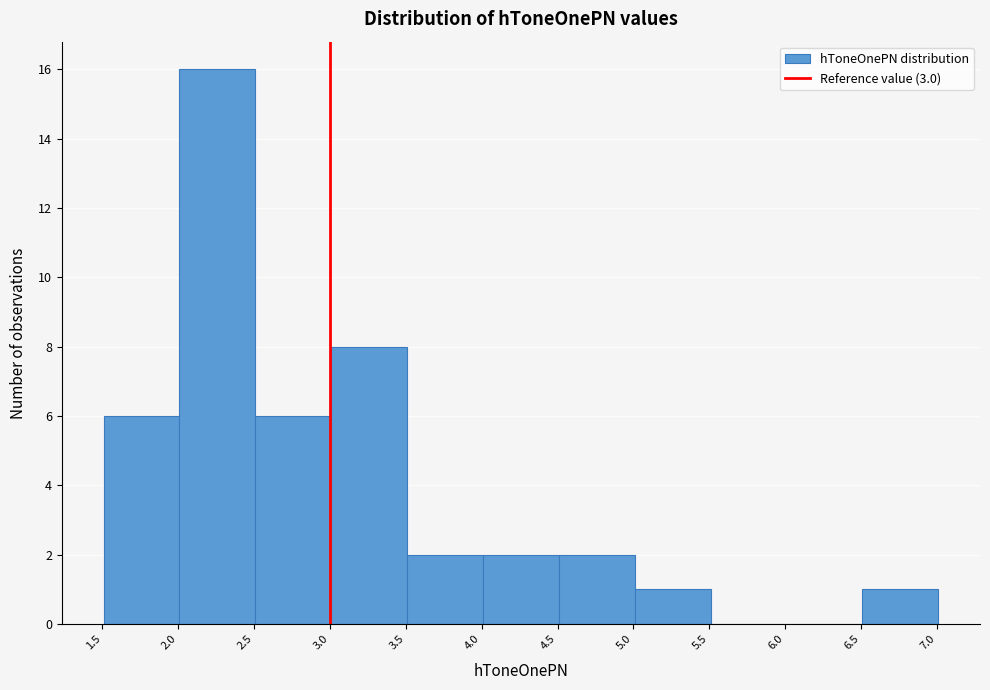

Over which range of the x-axis is the bar tallest?

2.0 to 2.5